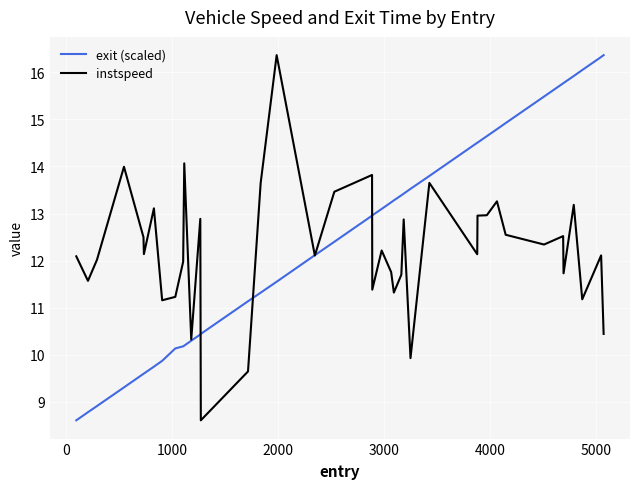

What is the minimum value for exit (scaled)?

8.6